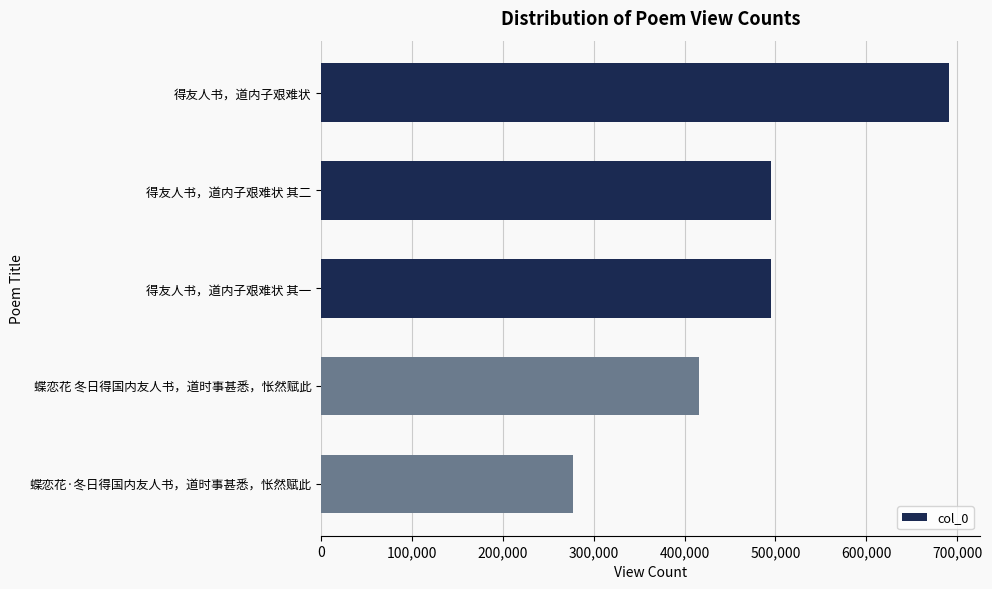

What is the sum of the values at 得友人书，道内子艰难状 and 蝶恋花·冬日得国内友人书，道时事甚悉，怅然赋此?

968255